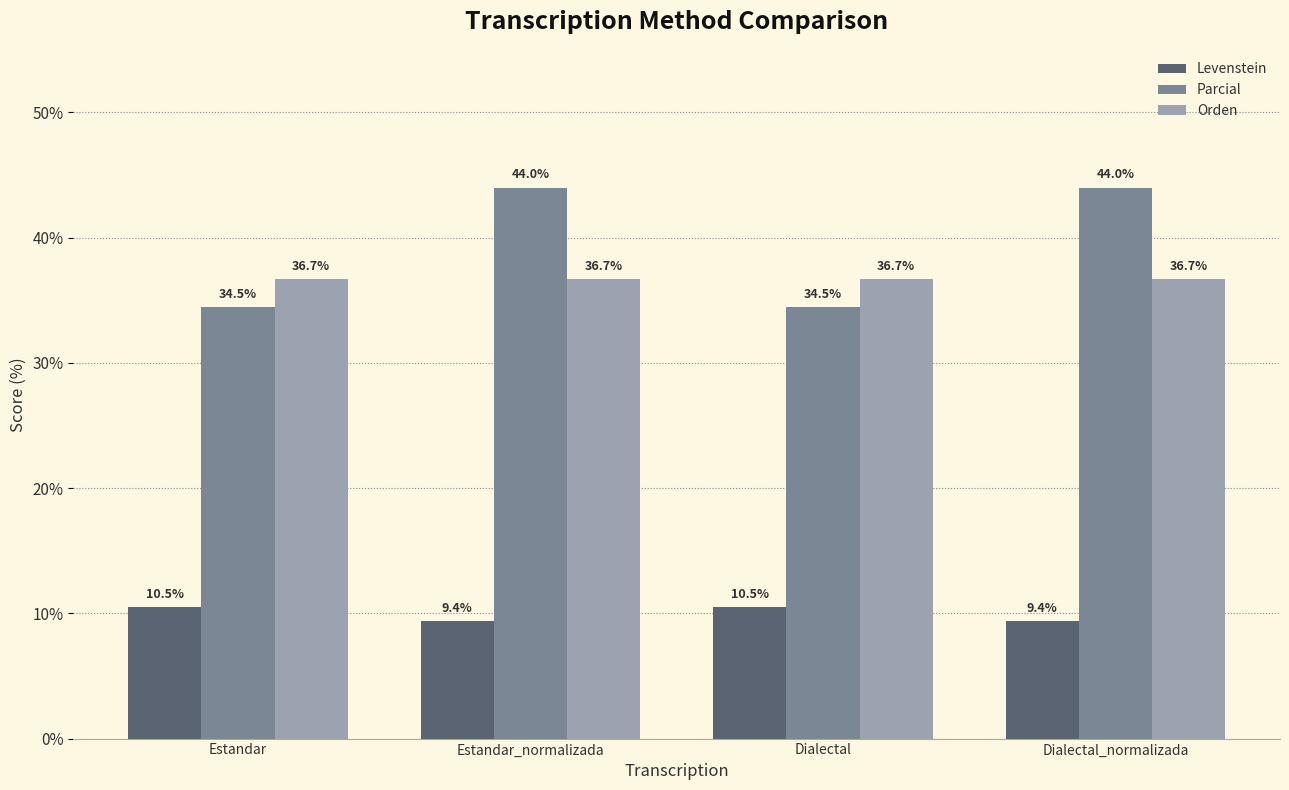

What is the value of the Levenstein bar at the 4th from the left?

9.4